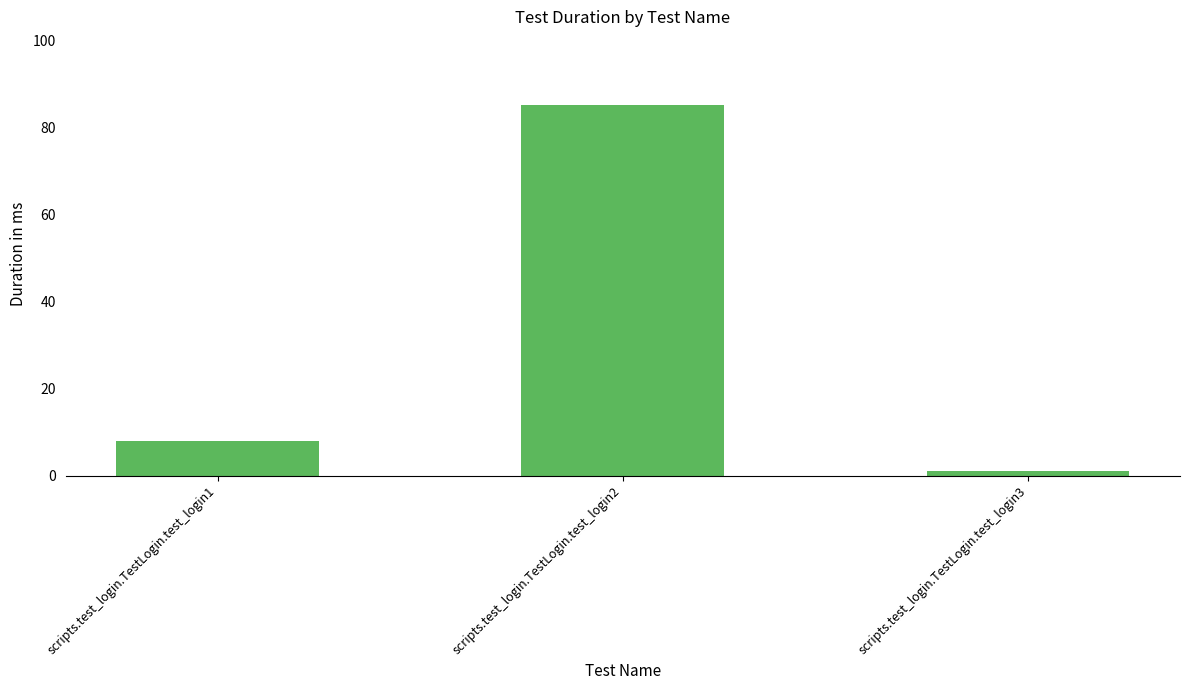

What is the average value?

31